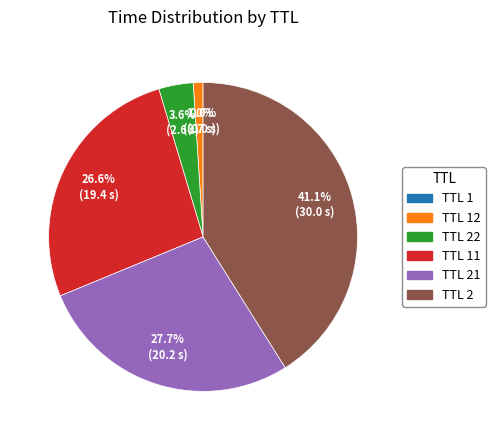

Which has a higher value, TTL 21 or TTL 22?

TTL 21